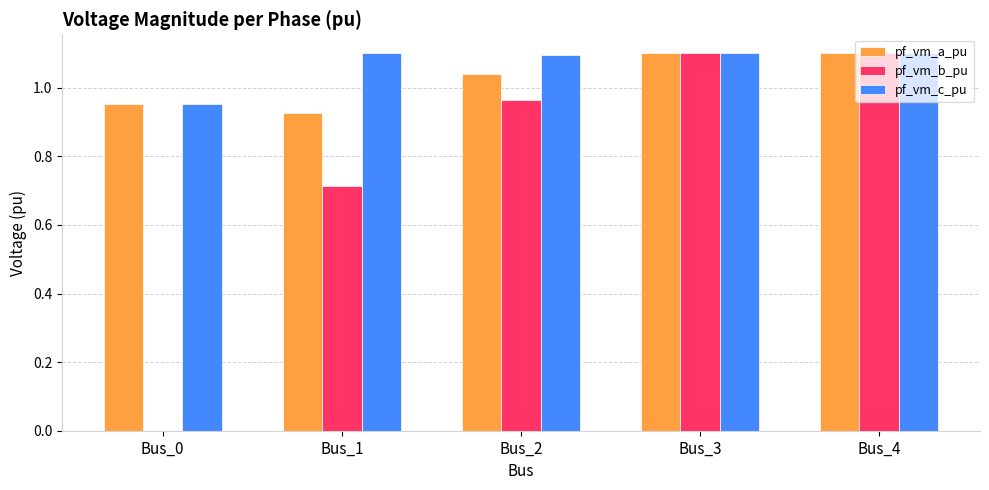

Count the pf_vm_a_pu values in the range 0 to 1.

2